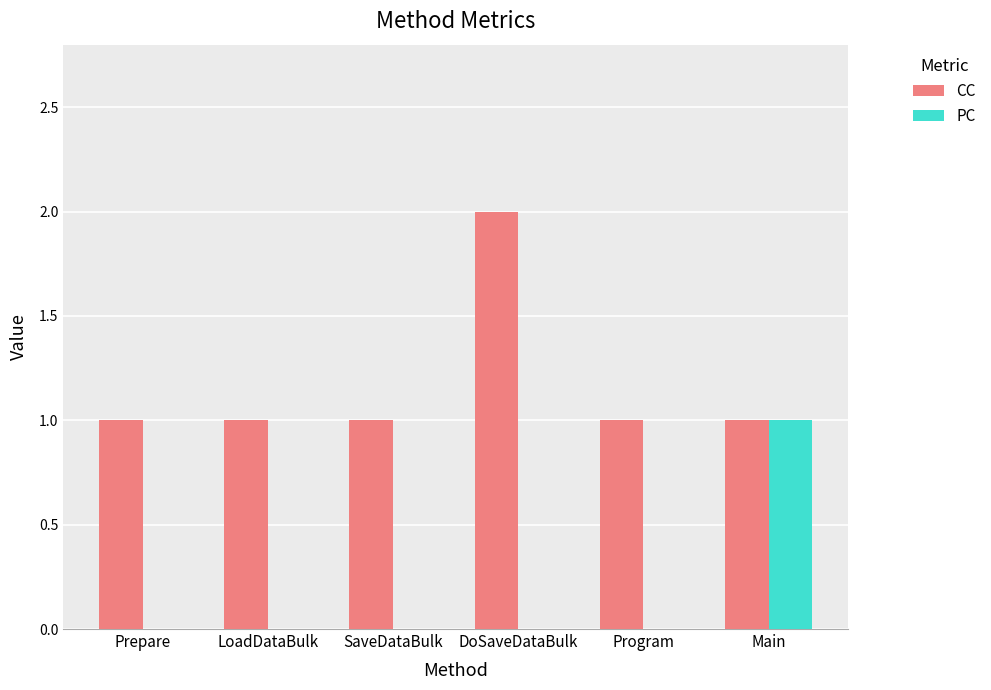

How many PC values are between 0 and 1?

6